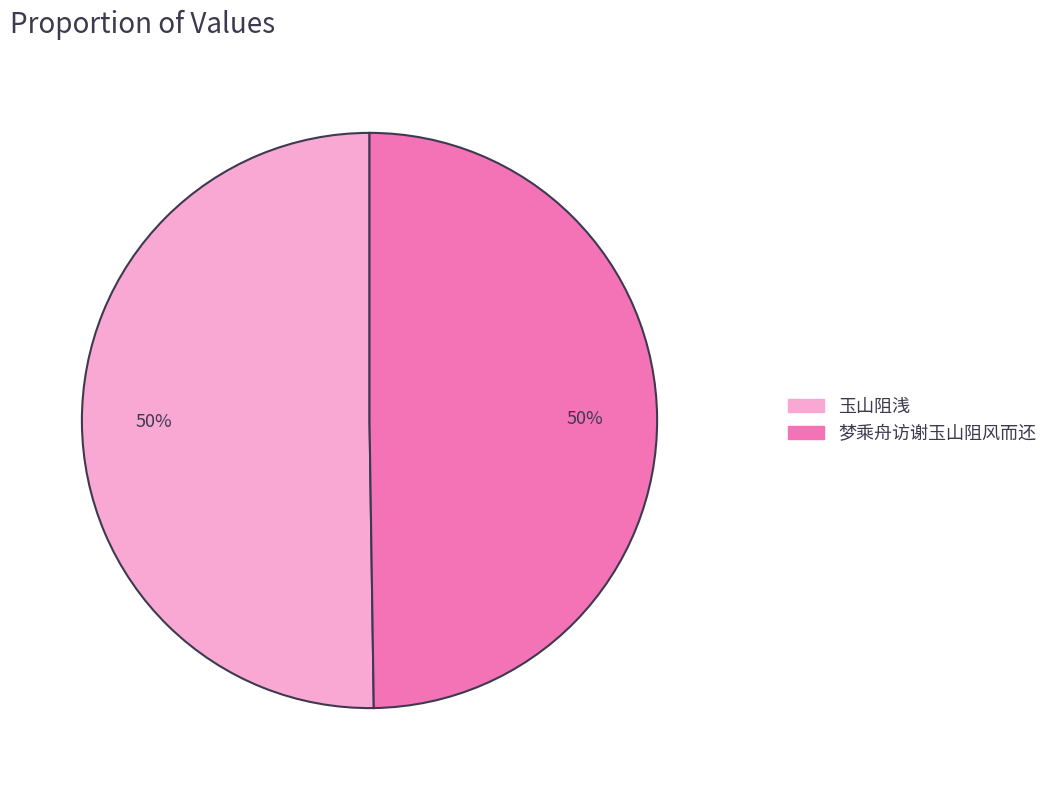

To the nearest percent, what portion does 玉山阻浅 represent?

50%